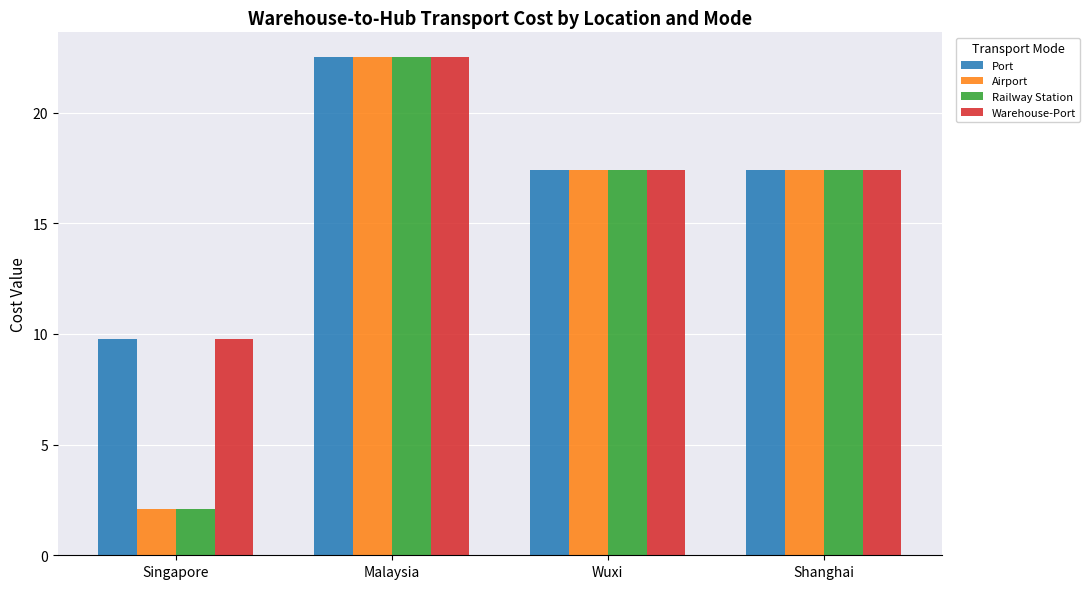

What value does the Warehouse-Port series have at Wuxi?

17.4